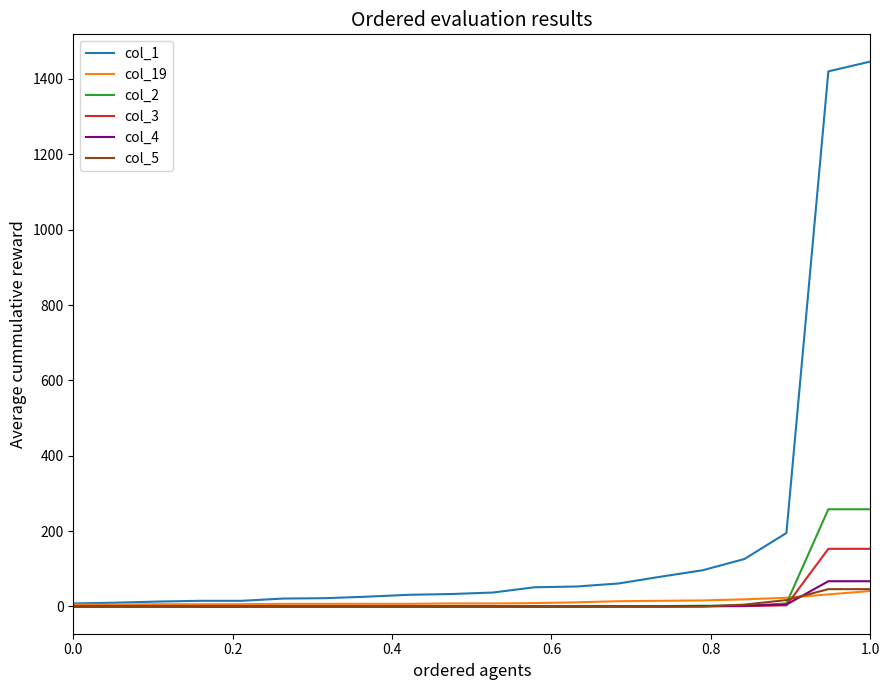

Which series has the largest total across all categories?

col_1